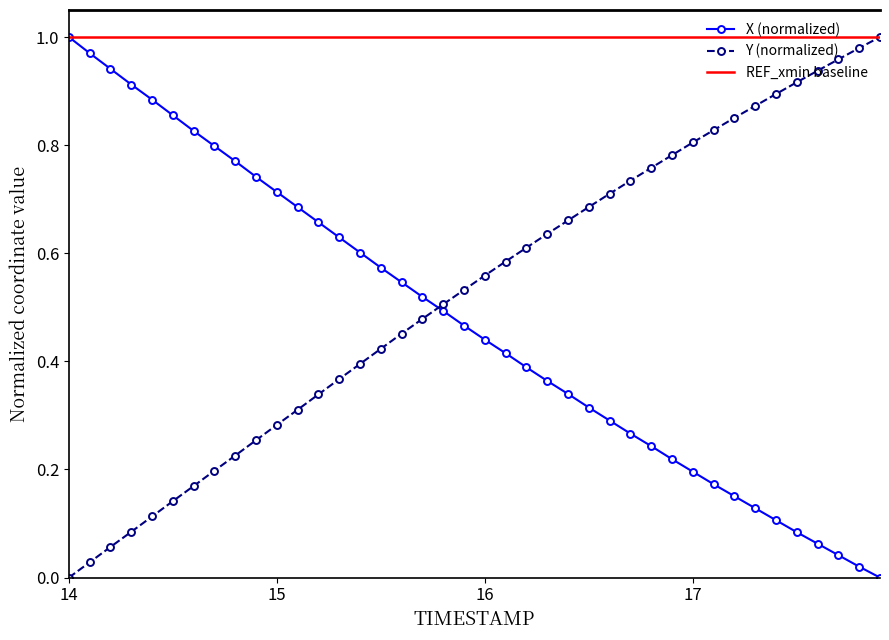

What is the label of the 15th point from the right?

16.5